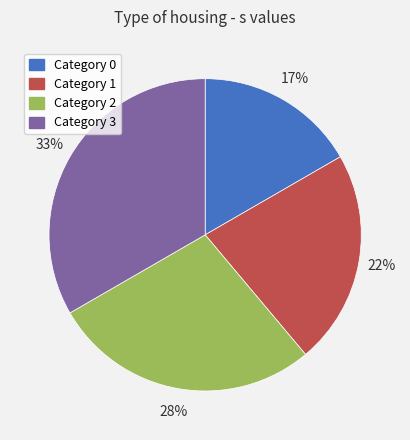

To the nearest percent, what is the average slice percentage?

25%